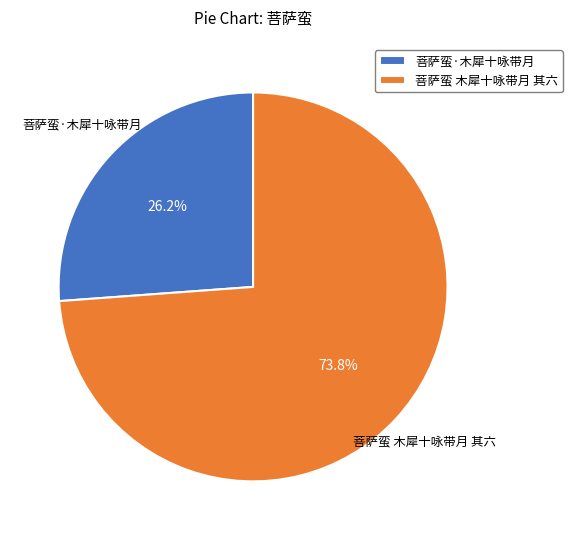

Which has a higher value, 菩萨蛮 木犀十咏带月 其六 or 菩萨蛮·木犀十咏带月?

菩萨蛮 木犀十咏带月 其六